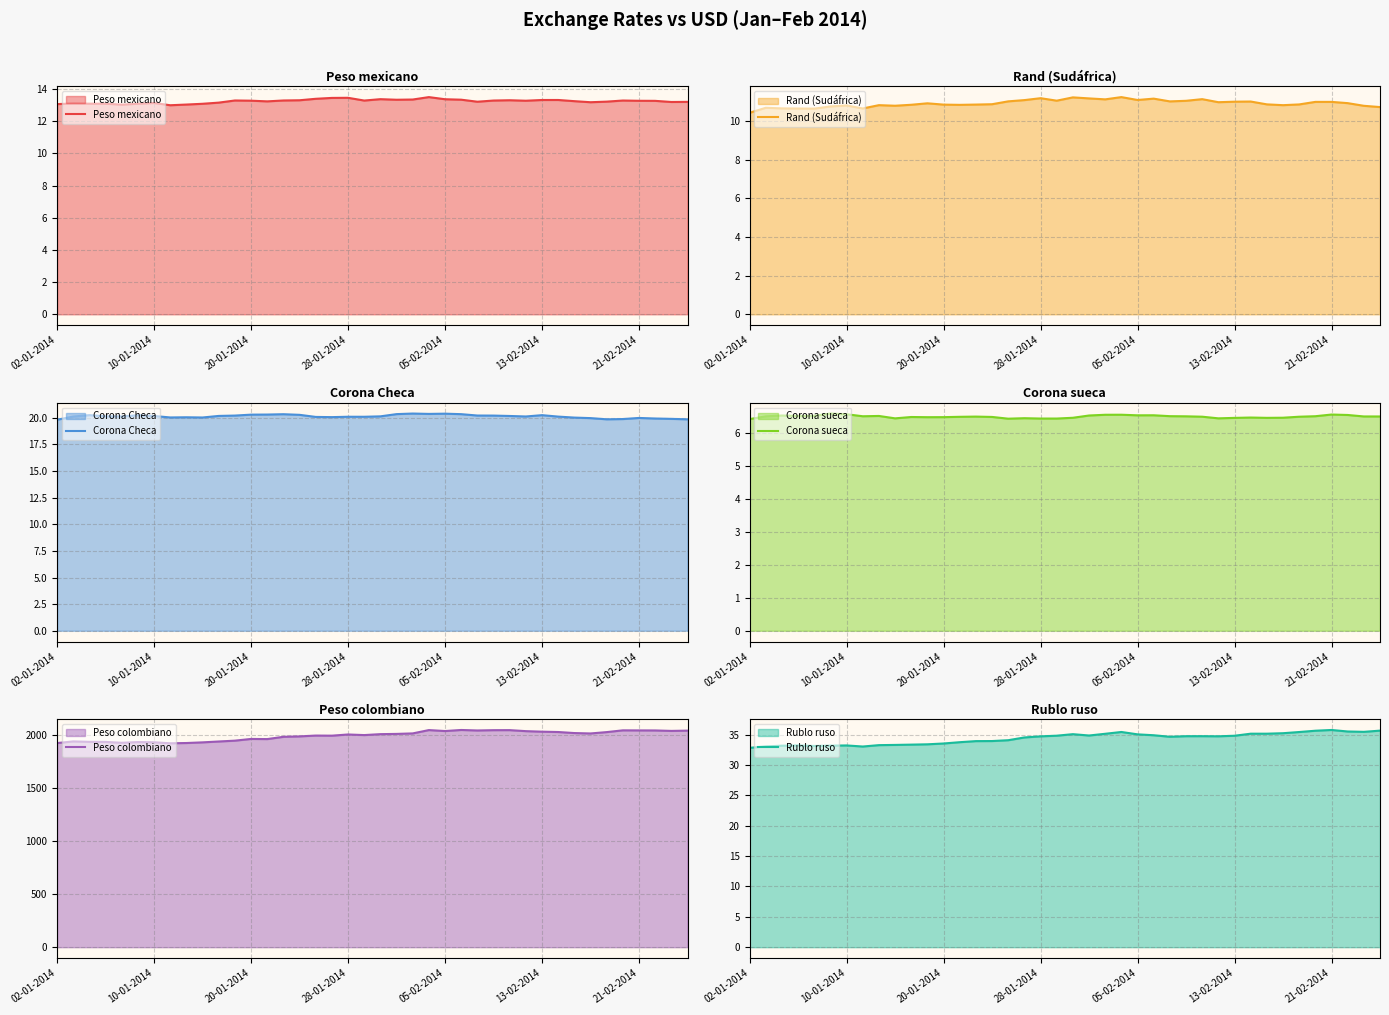

Is it true that Peso mexicano equals 7.2 at 28-01-2014?

False